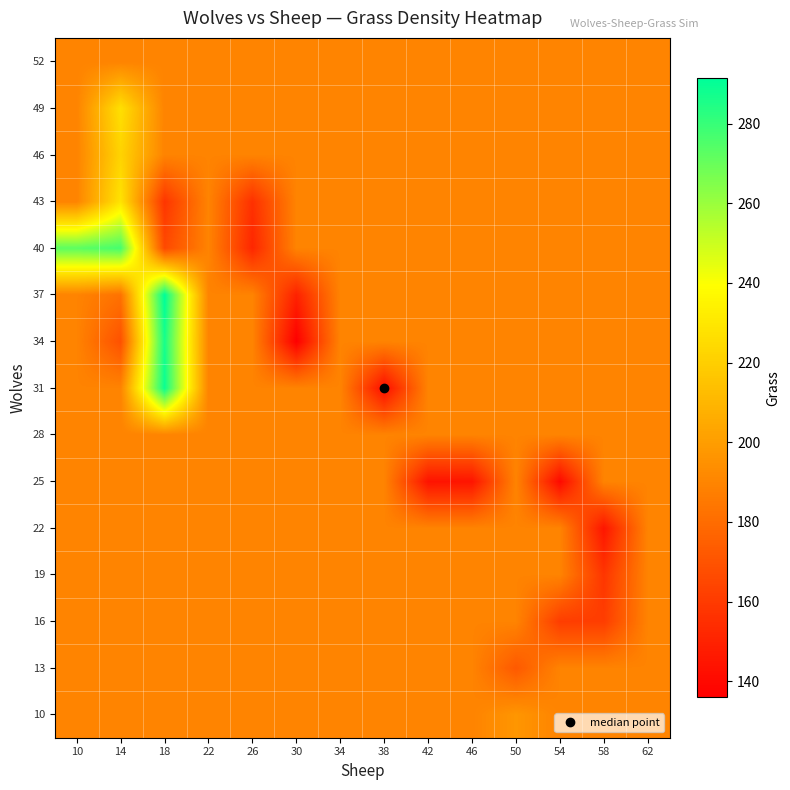

At which category is the sum across all series the highest?

18